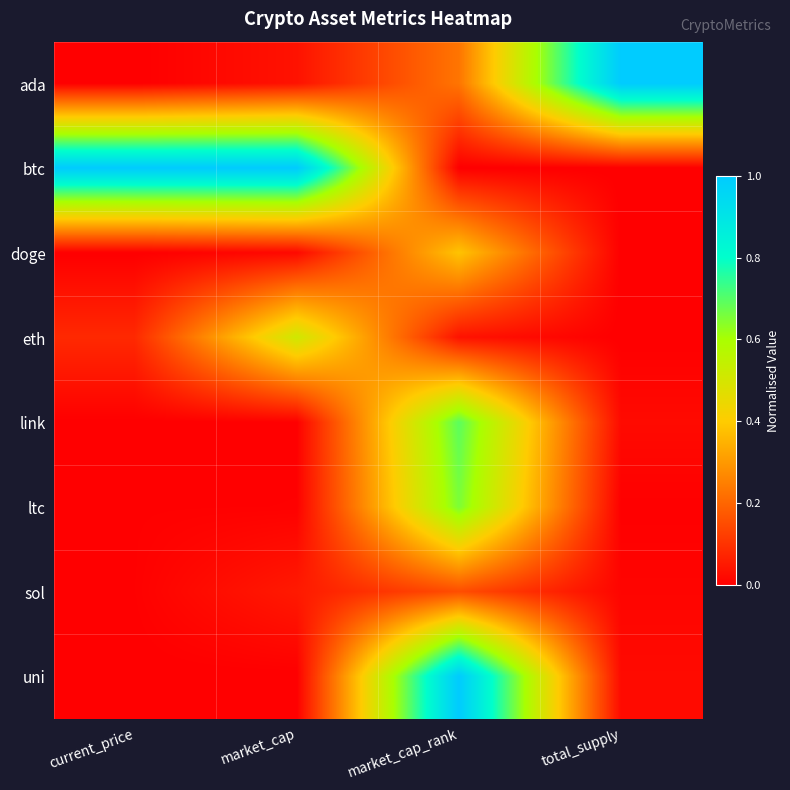

At which category is the sum across all series the highest?

market_cap_rank